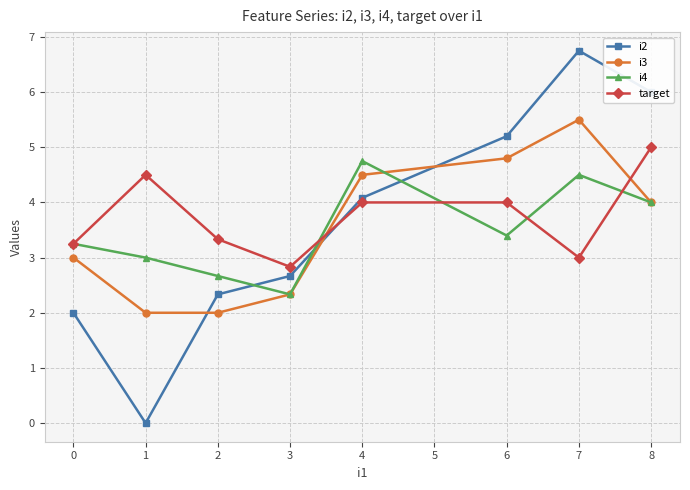

How many interior local valleys does the i4 series have?

2